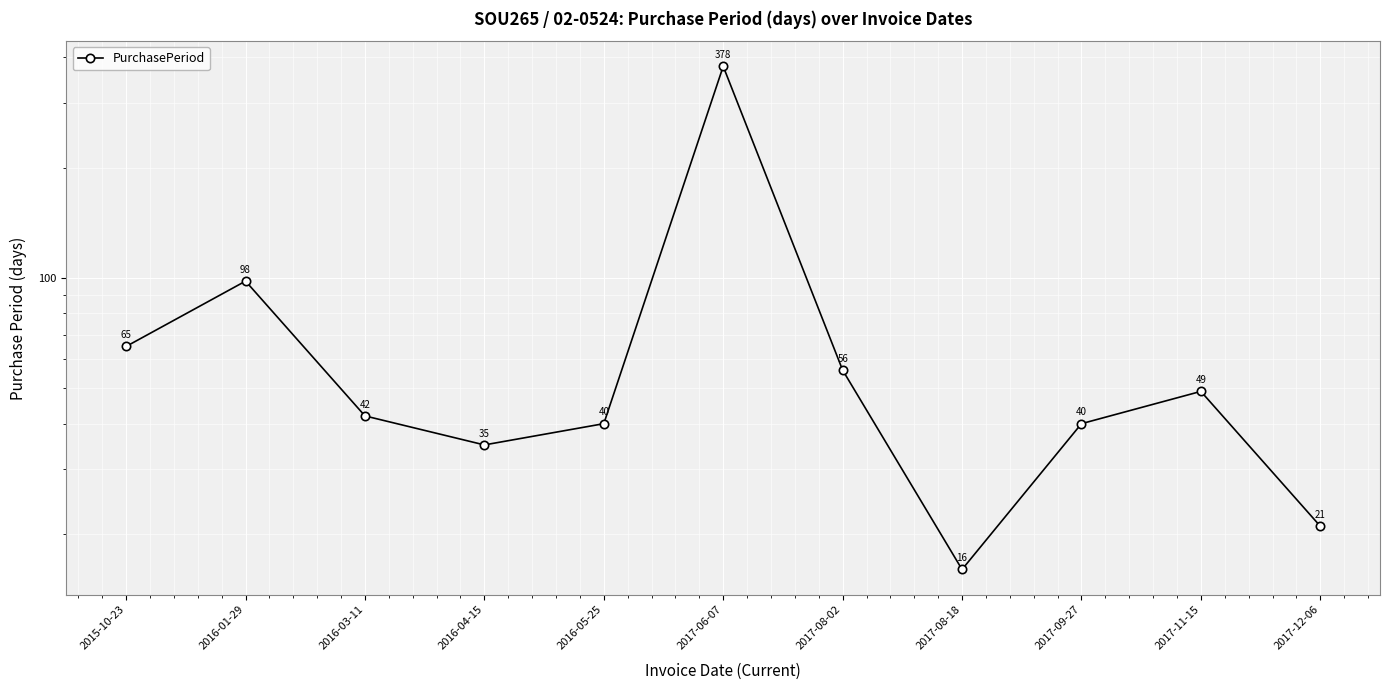

What position from the right is 2017-06-07?

6